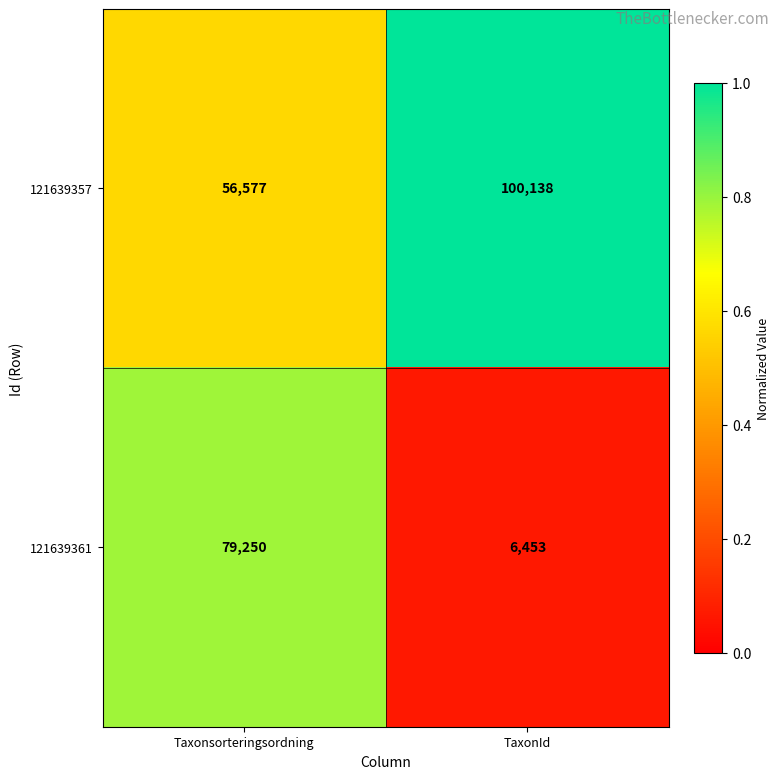

Which series changed the most between Taxonsorteringsordning and TaxonId?

121639361